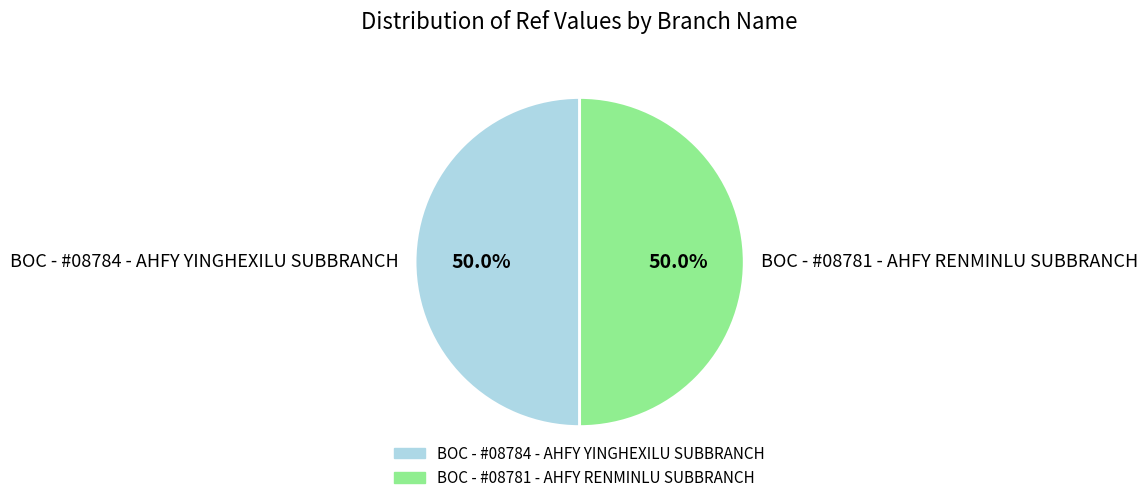

To the nearest percent, what percentage of the pie is BOC - #08784 - AHFY YINGHEXILU SUBBRANCH?

50%